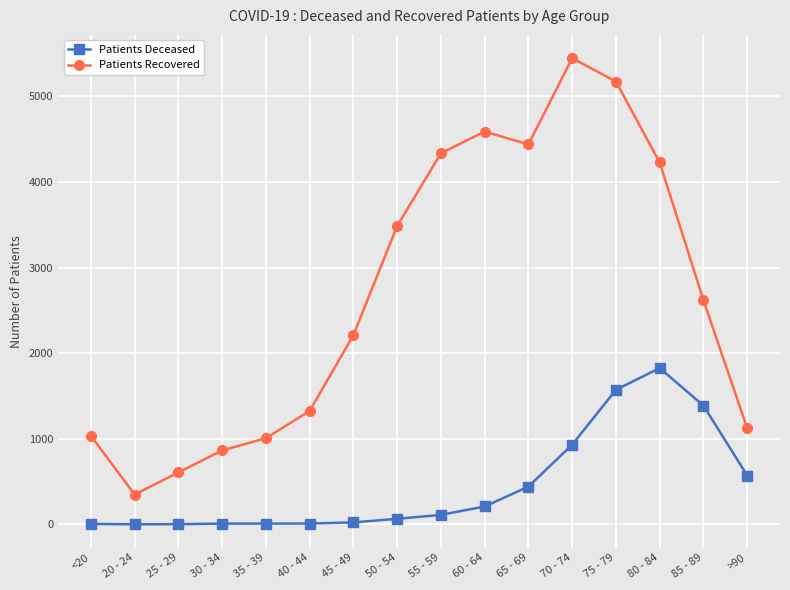

Between 25 - 29 and 60 - 64, which series saw the biggest shift?

Patients Recovered